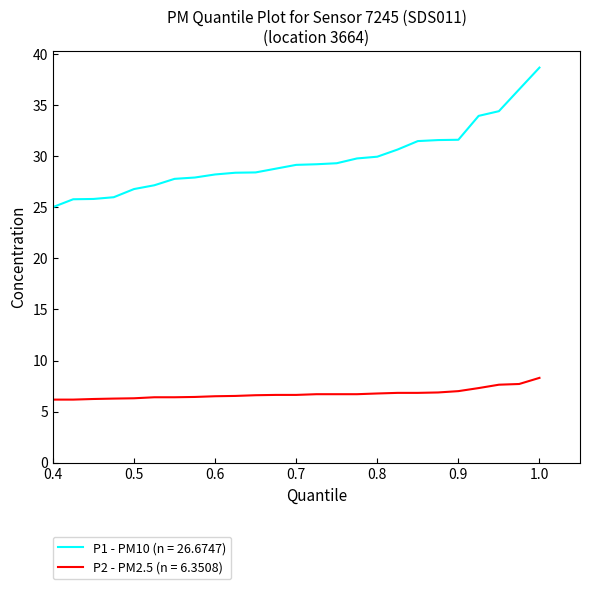

How many lines are shown in the chart?

2